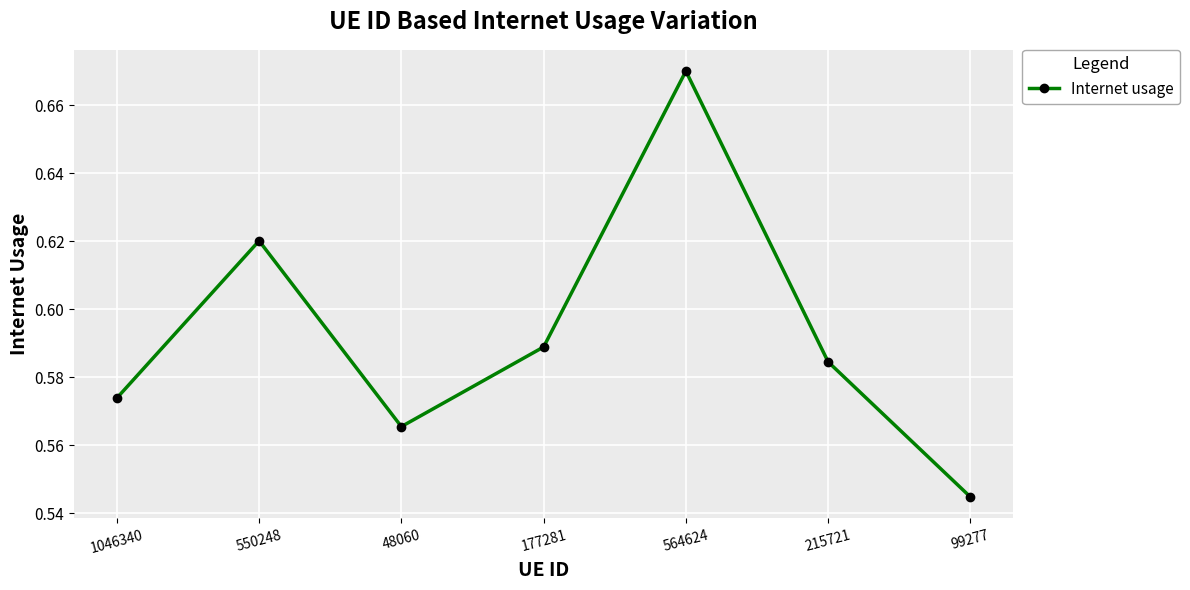

What is the label of the 2nd point from the left?

550248